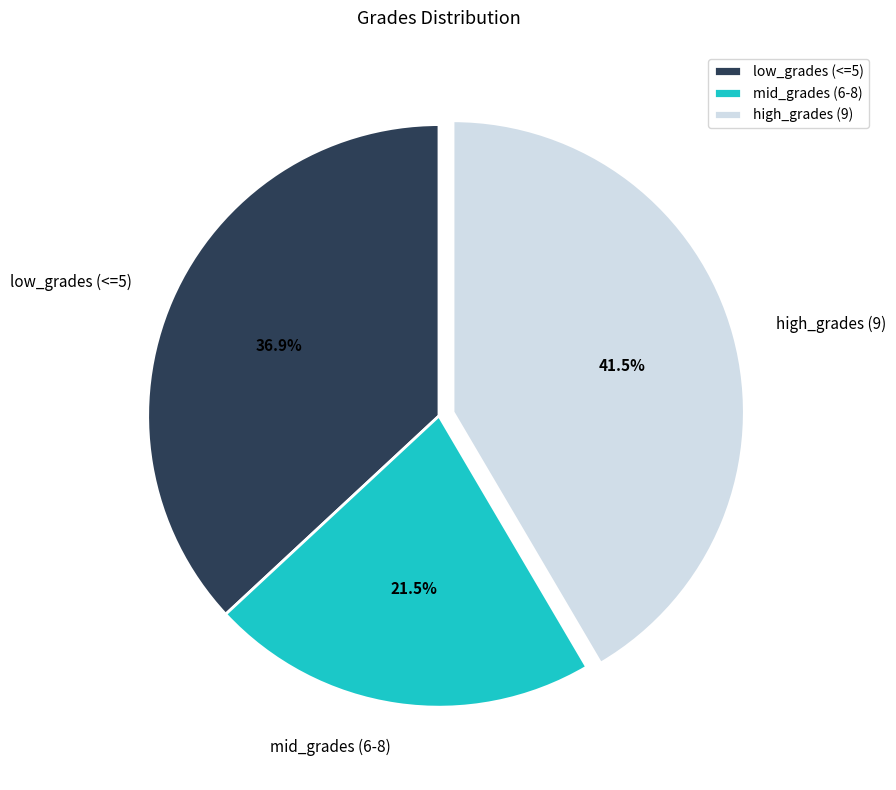

Is the sum of mid_grades (6-8) and low_grades (<=5) greater than half?

Yes